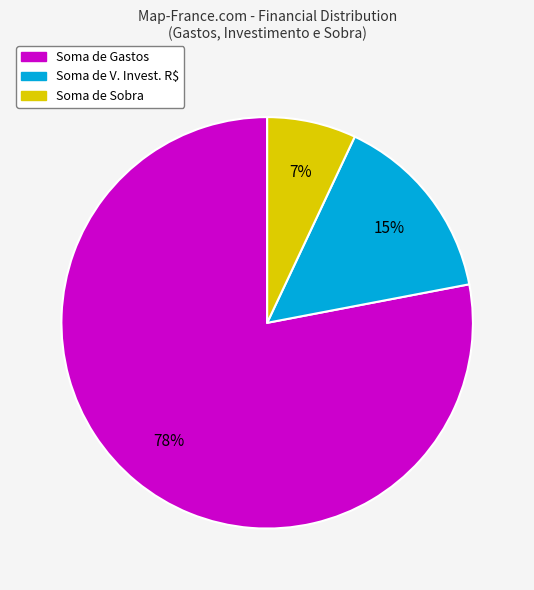

Count the number of slices in the pie.

3